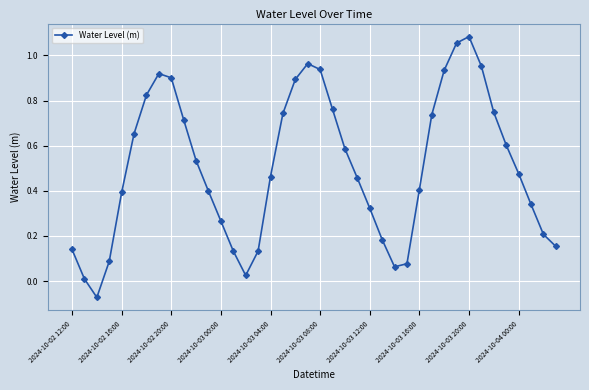

How many negative values are there?

1